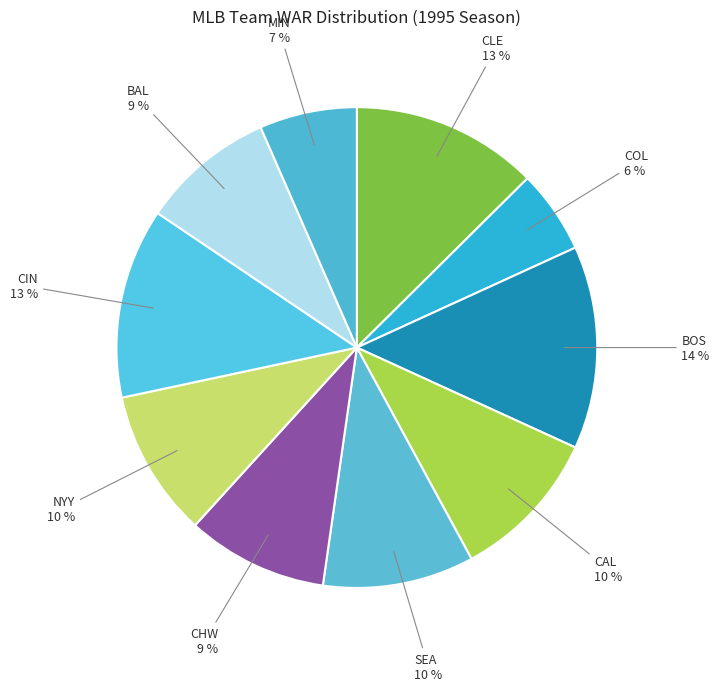

To the nearest percent, what is the average slice percentage?

10%